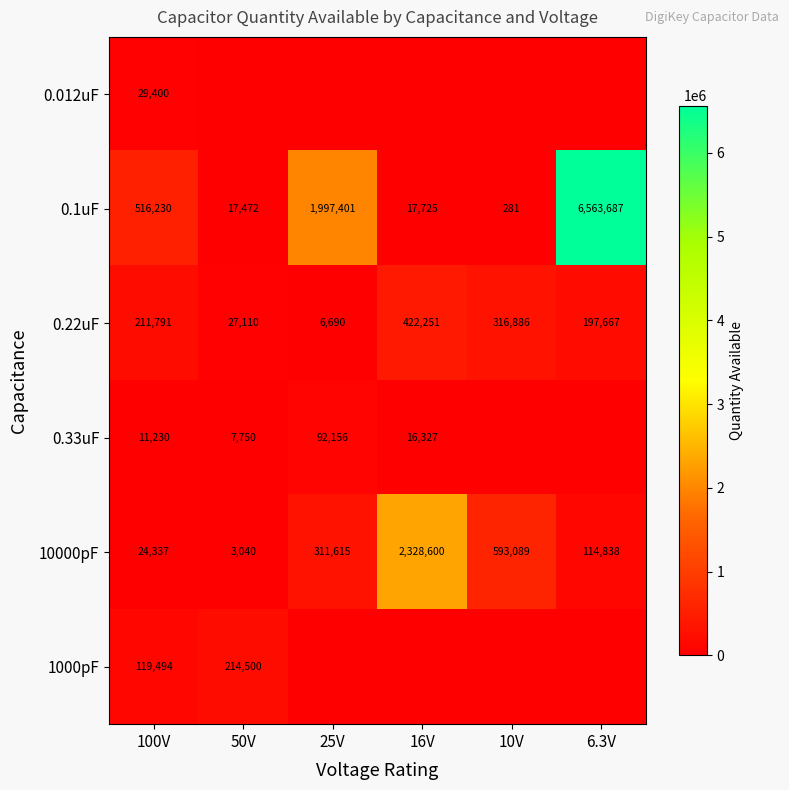

How many data points does each series have?

6